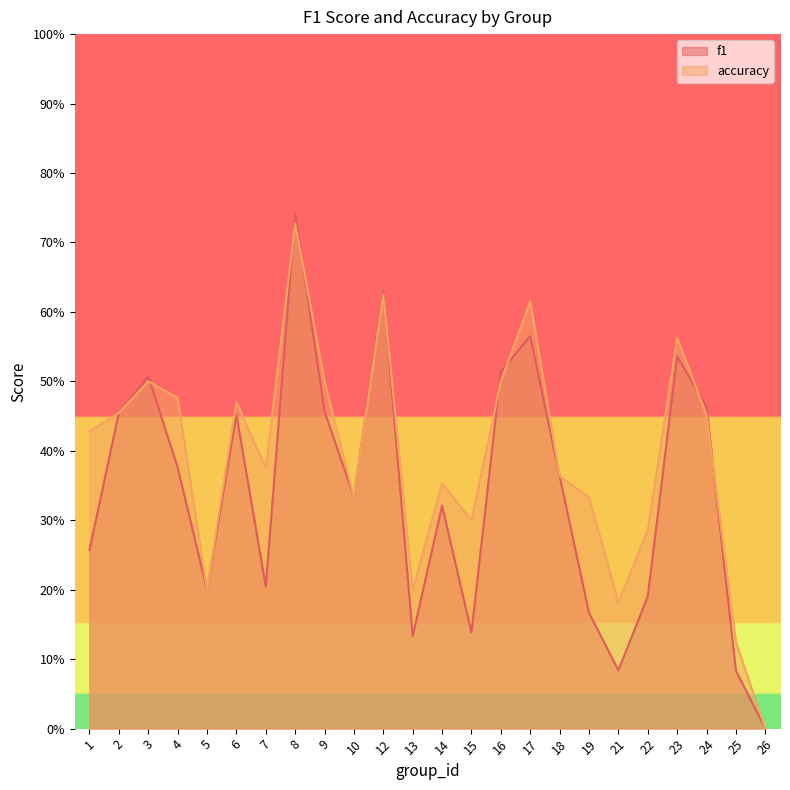

What is the total value across all series at 5?

0.4